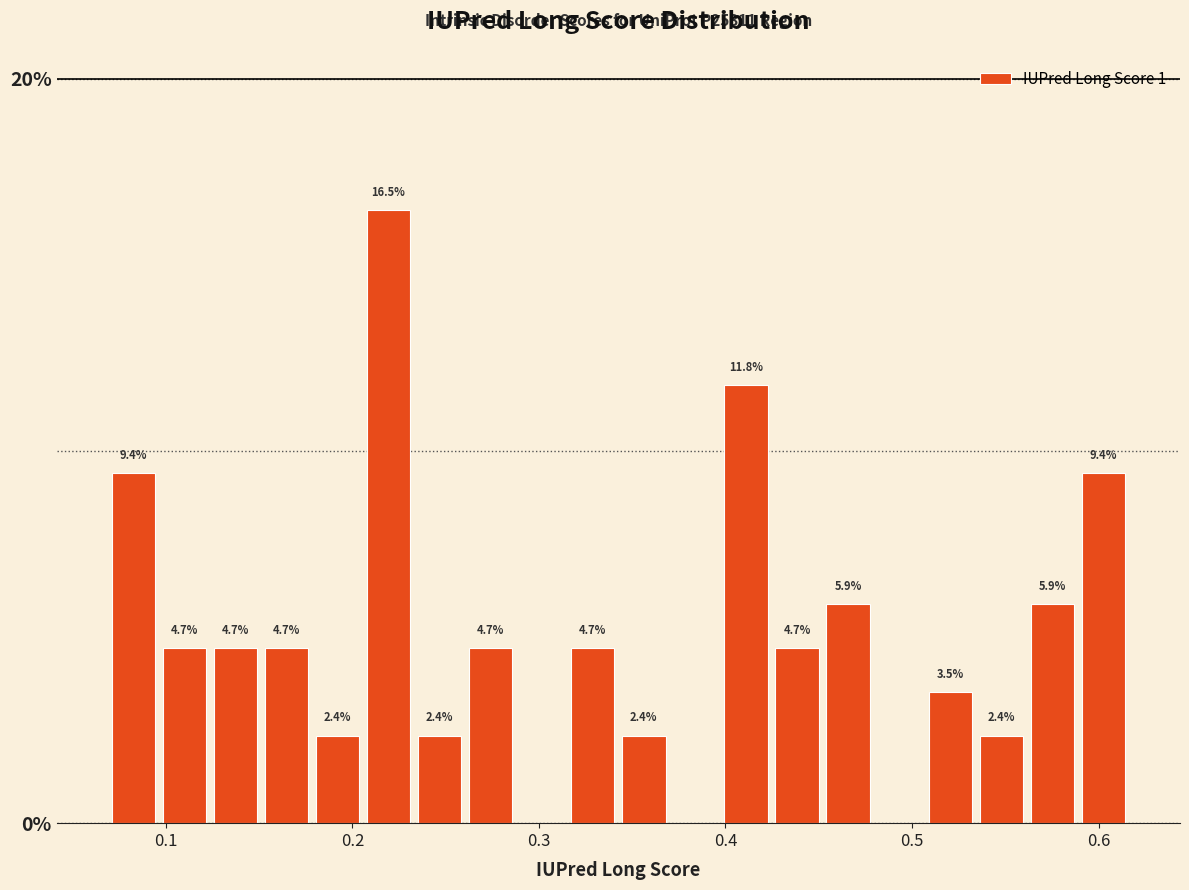

Read against the x-axis, roughly where is the centre of the tallest bar?

0.22